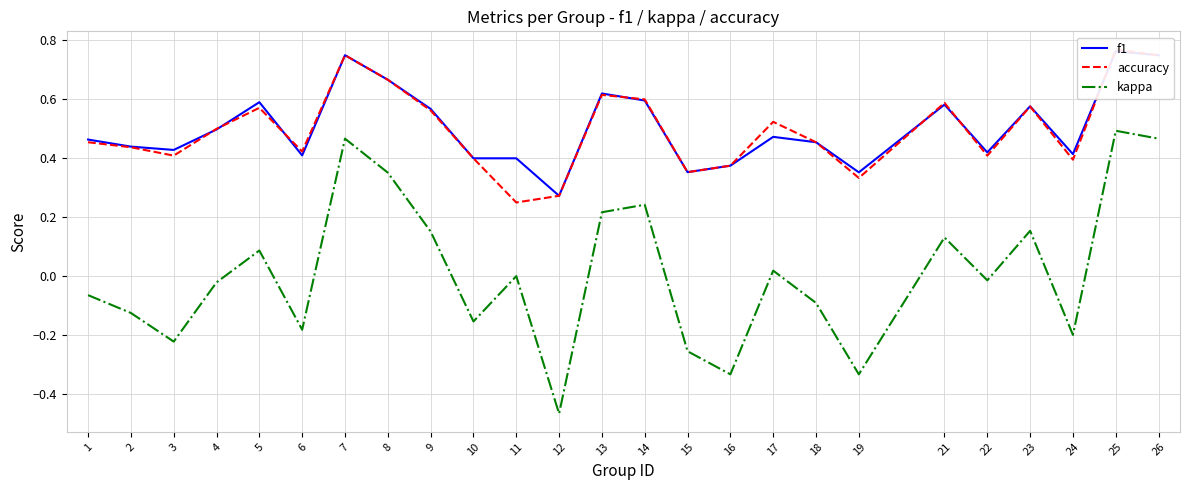

True or false: kappa has more than 2 points higher than both neighbors.

True